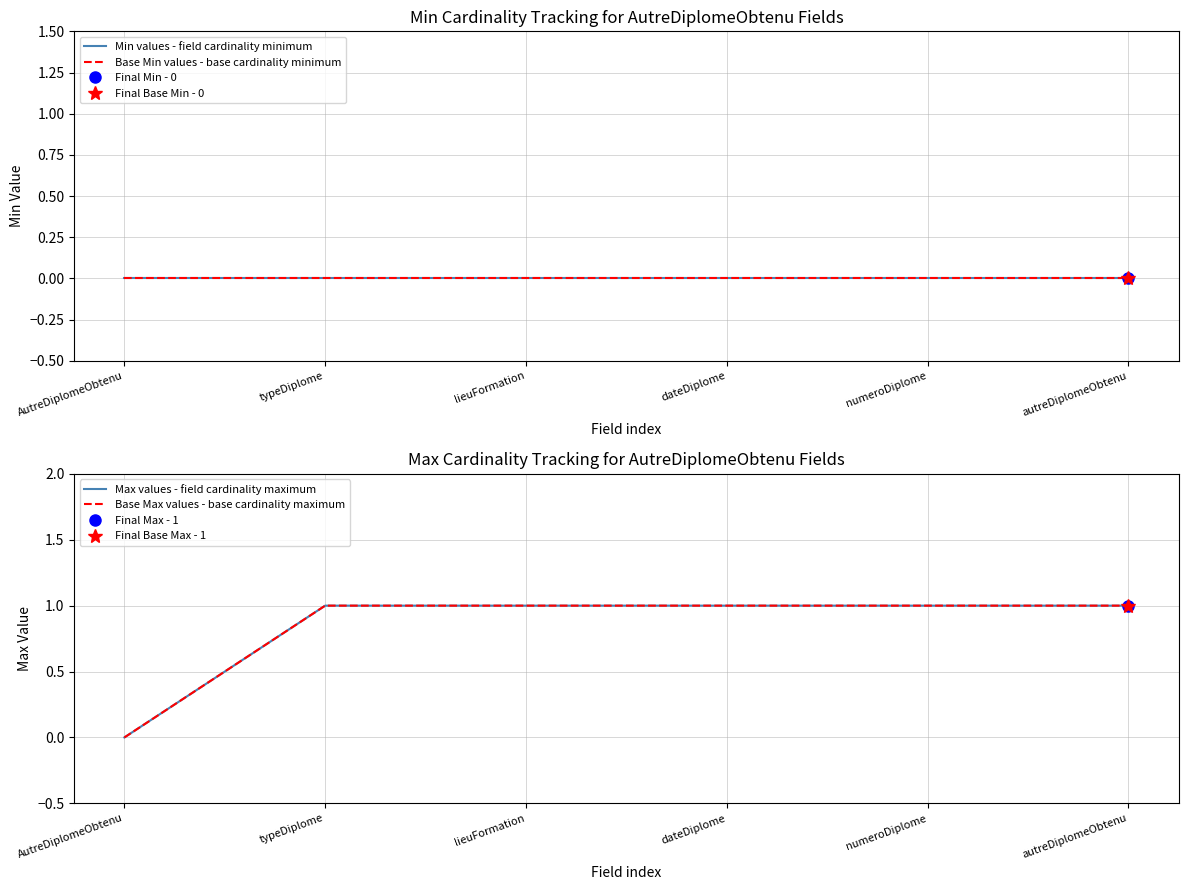

True or false: Base Min values - base cardinality minimum and Min values - field cardinality minimum cross at least once.

False